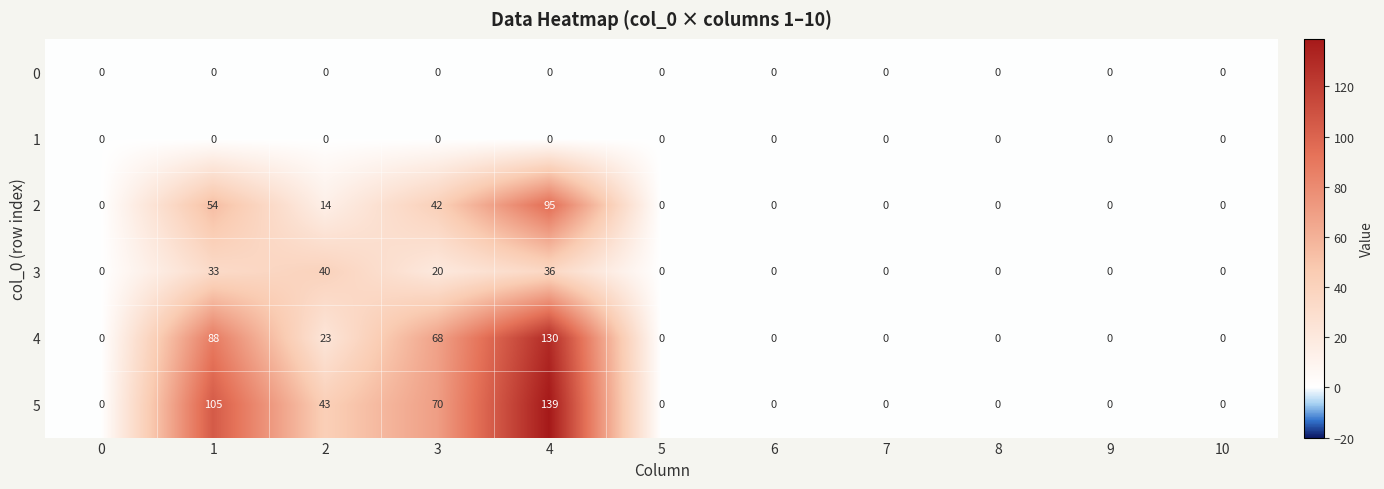

Which series has the widest spread of values?

5